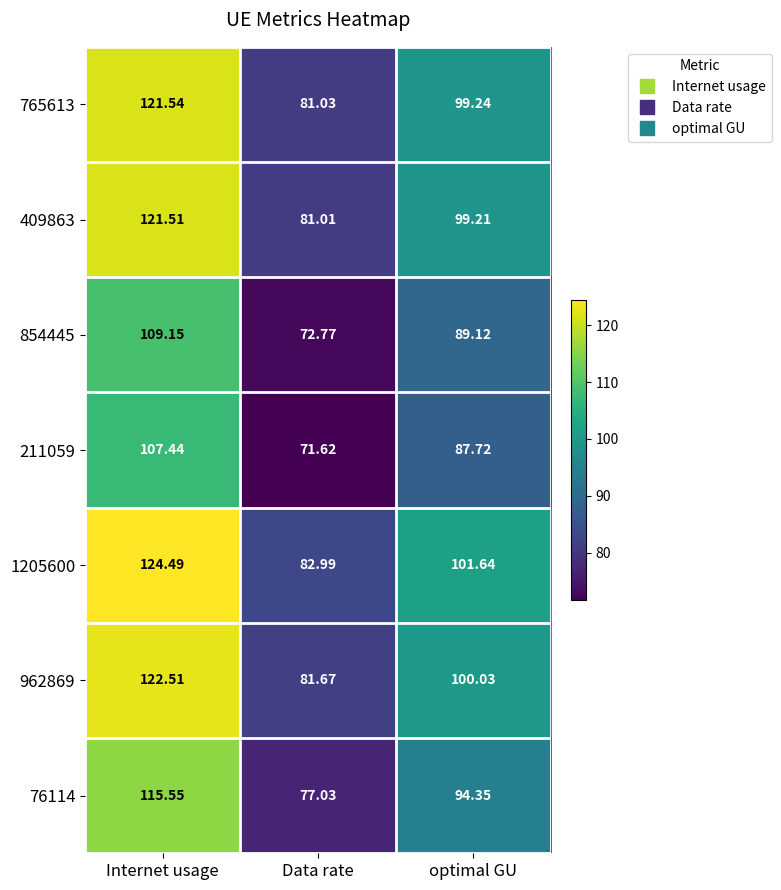

Rank the categories by 854445 value from highest to lowest.

Internet usage, optimal GU, Data rate